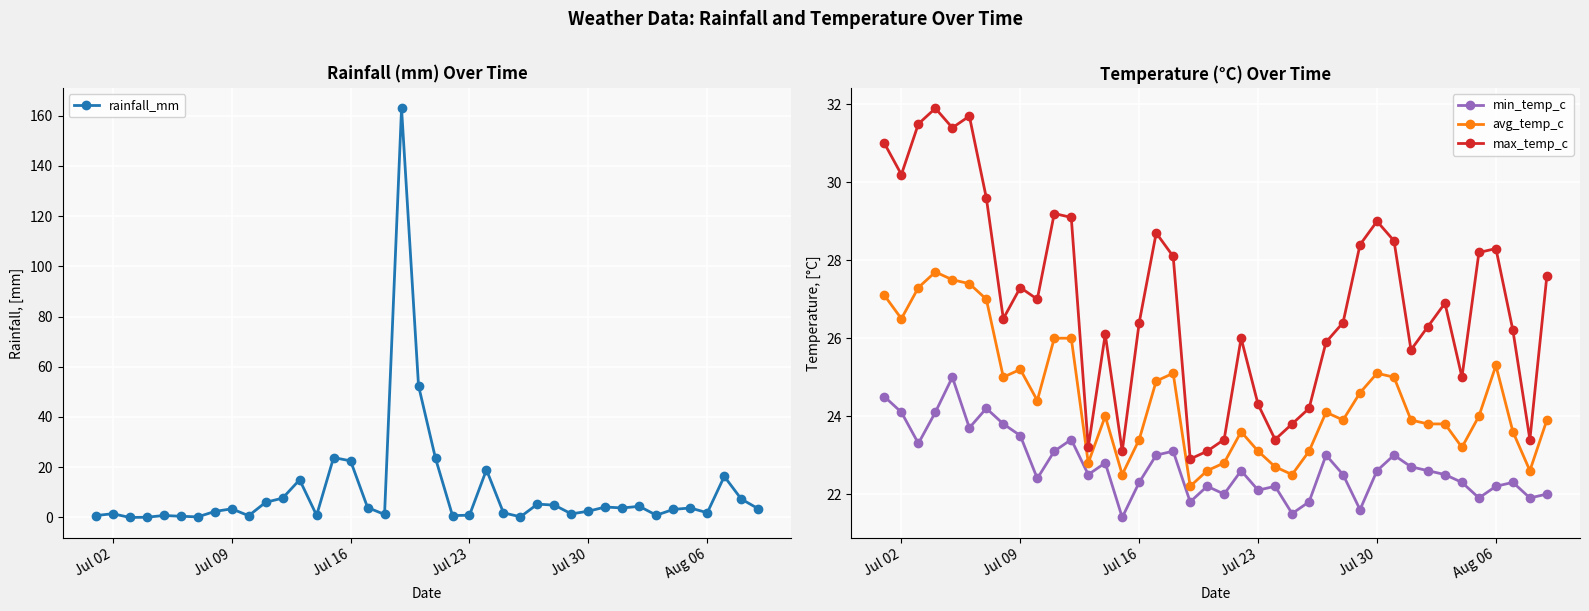

True or false: min_temp_c has more than 1 points higher than both neighbors.

True